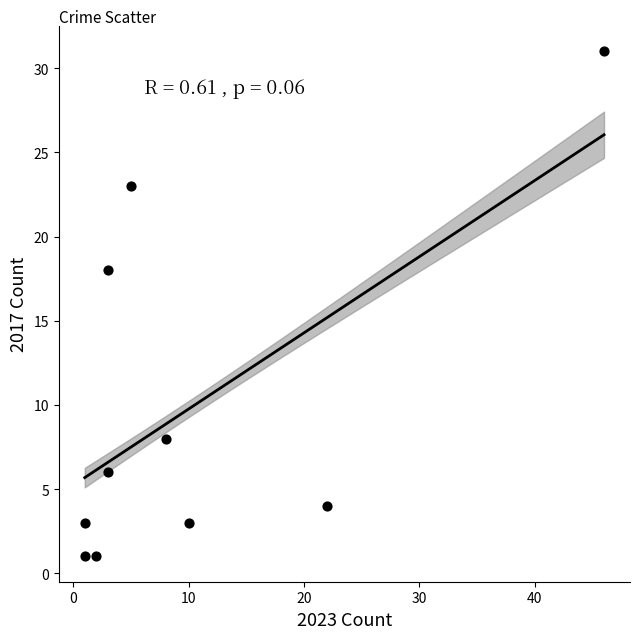

What is the average X value?

10